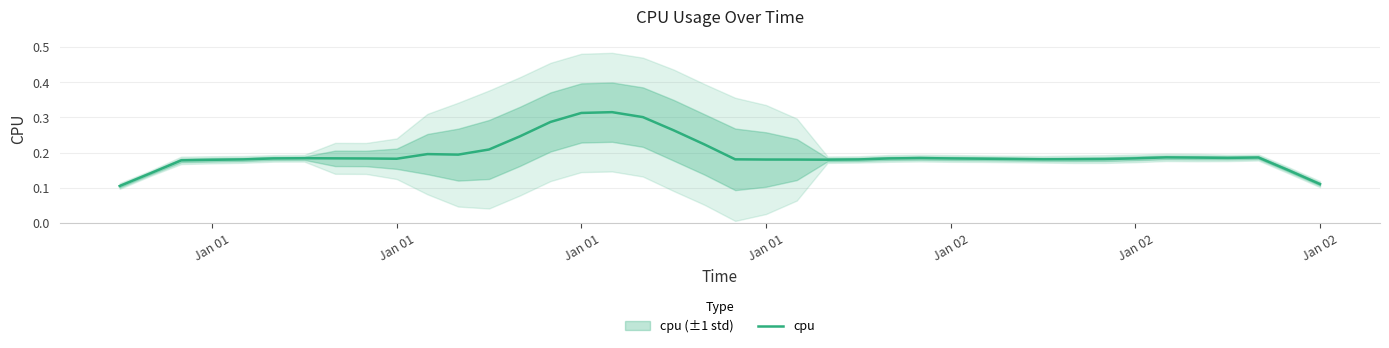

What is the smallest value displayed?

0.1